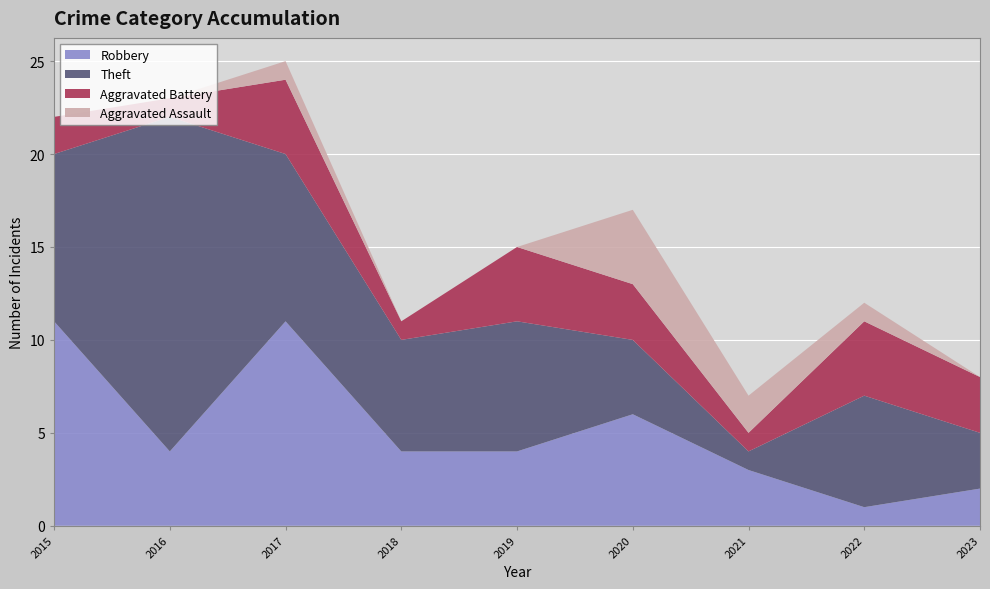

Reading left to right, list all the values displayed in this chart.

Robbery: 11	4	11	4	4	6	3	1	2
Theft: 9	18	9	6	7	4	1	6	3
Aggravated Battery: 2	1	4	1	4	3	1	4	3
Aggravated Assault: 0	0	1	0	0	4	2	1	0